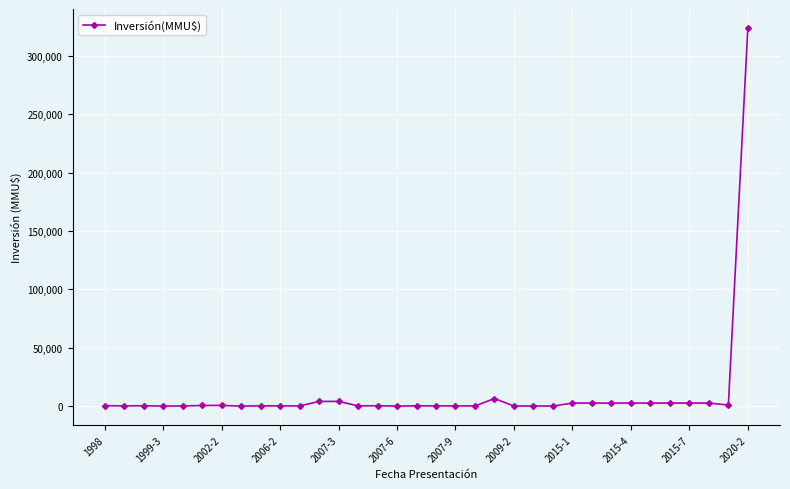

What is the maximum value shown in the chart?

324020